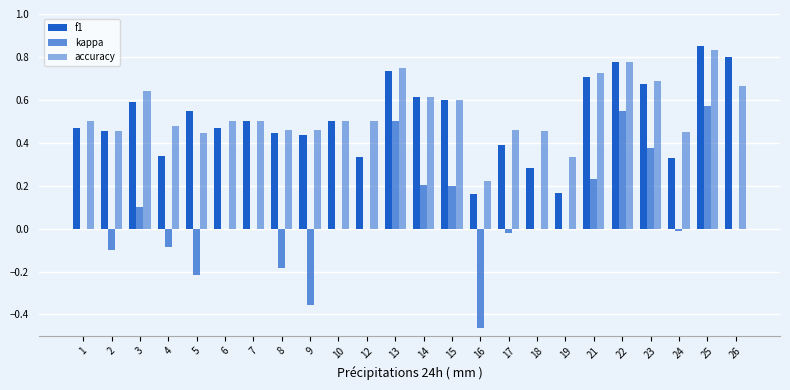

How many distinct data groups are displayed?

3